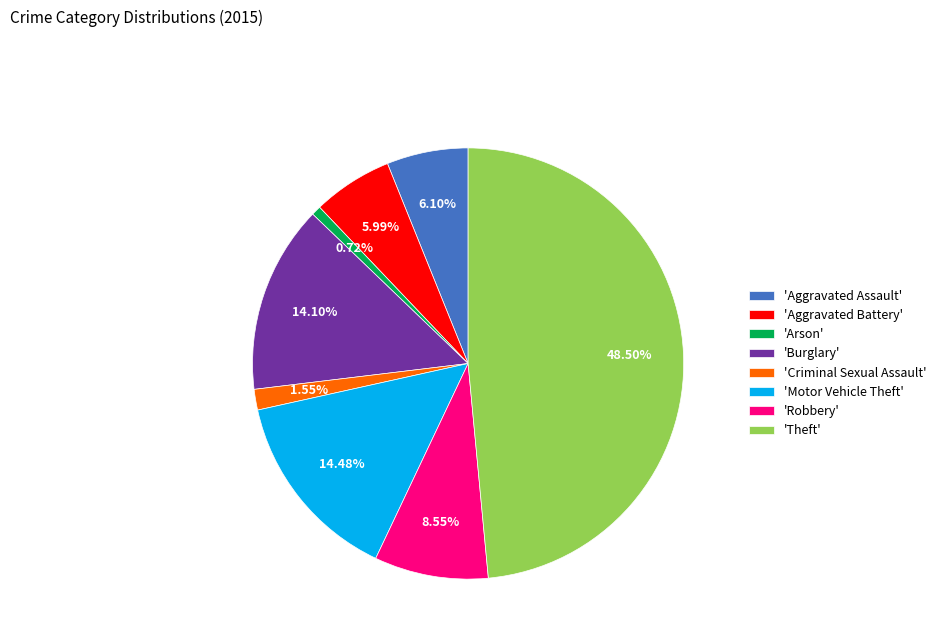

Do 'Robbery' and 'Criminal Sexual Assault' together represent more than half of the pie?

No